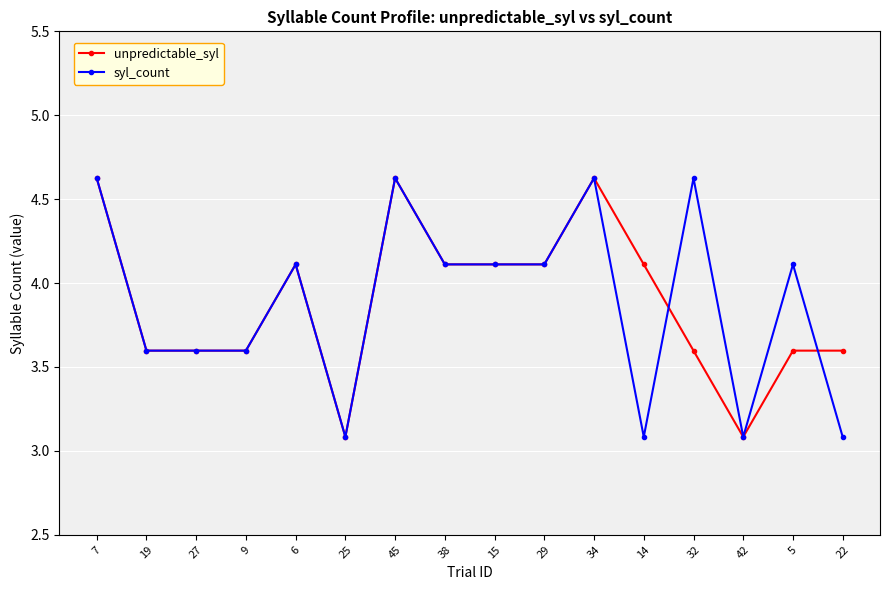

Where does the unpredictable_syl series first go above 4?

7